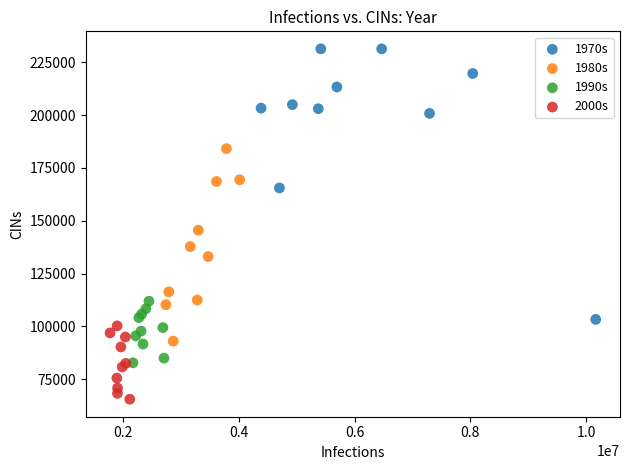

Which series reaches the minimum Y coordinate?

2000s